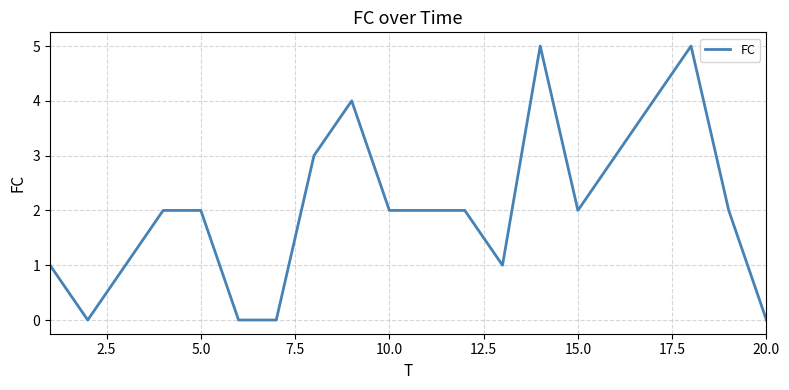

What is the maximum value shown in the chart?

5